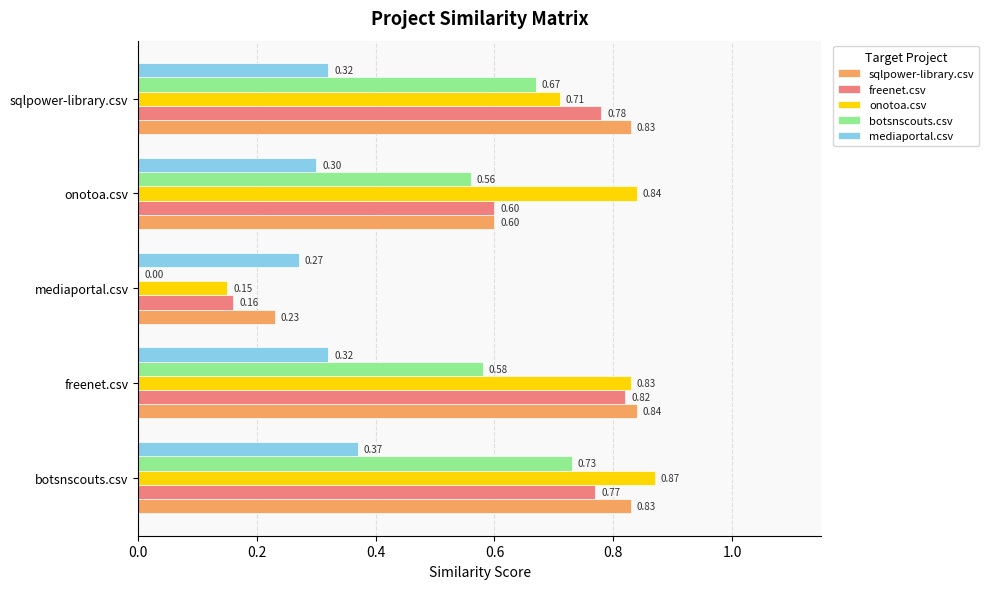

What is the sum of all freenet.csv values?

3.1